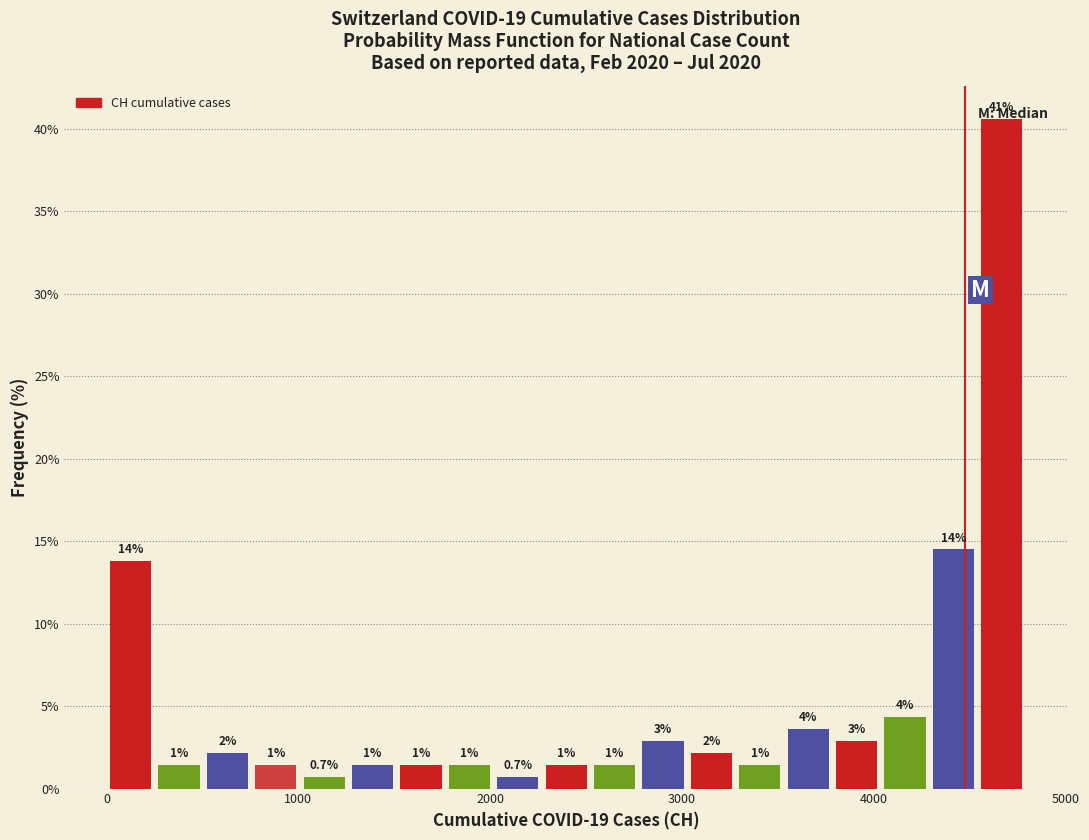

Around what value on the x-axis is the tallest bar? Give the approximate position of its centre, as read against the axis.

4700